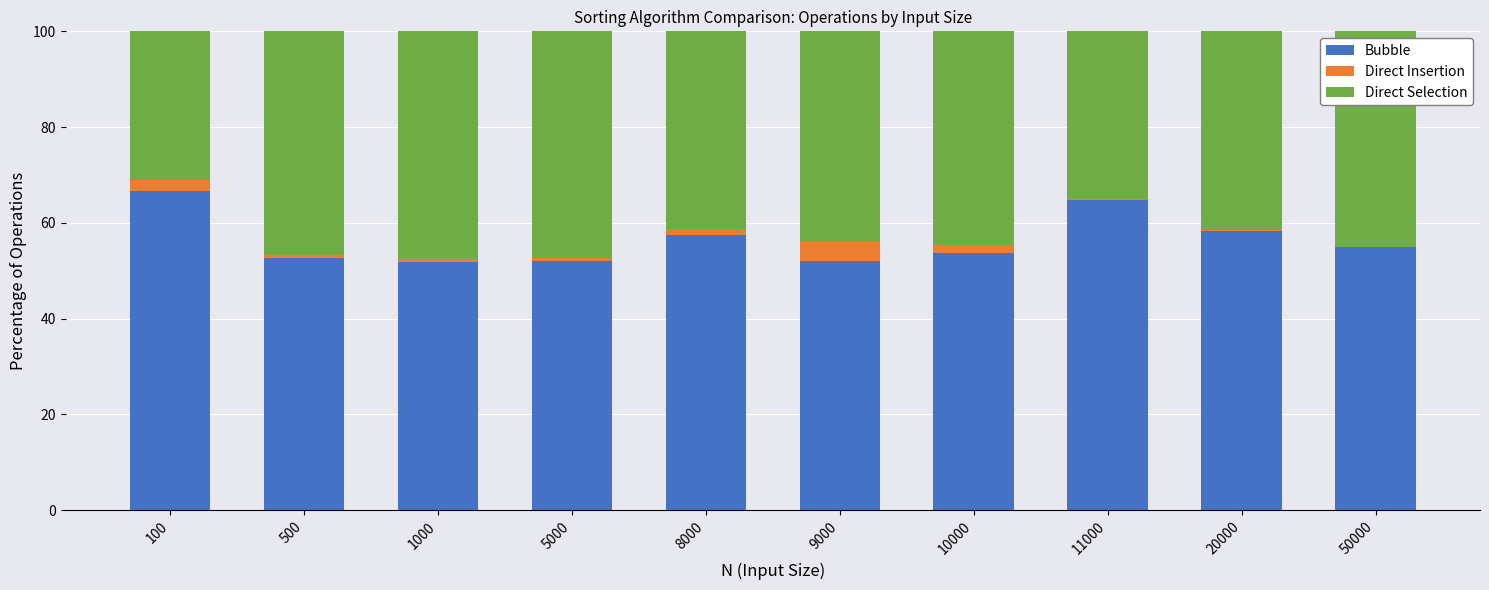

The Bubble series shows 19.8 at 5000. True or false?

False